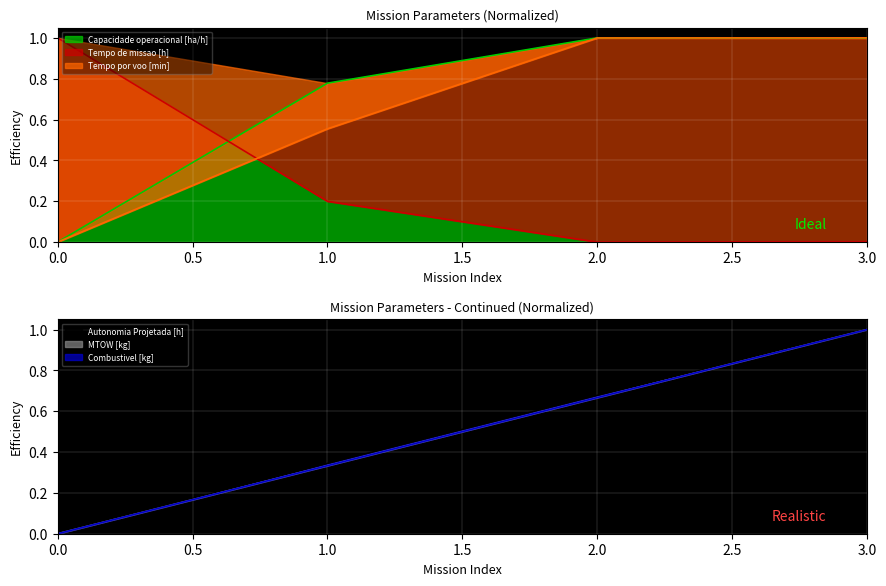

What is the difference between the maximum and minimum values in the Tempo por voo [min] series?

1.0